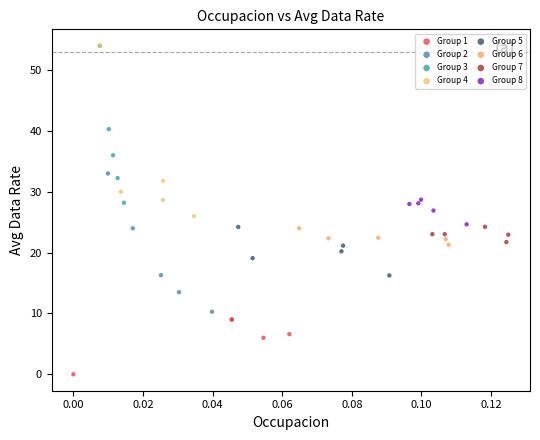

Which series contains the lowest Y value?

Group 1